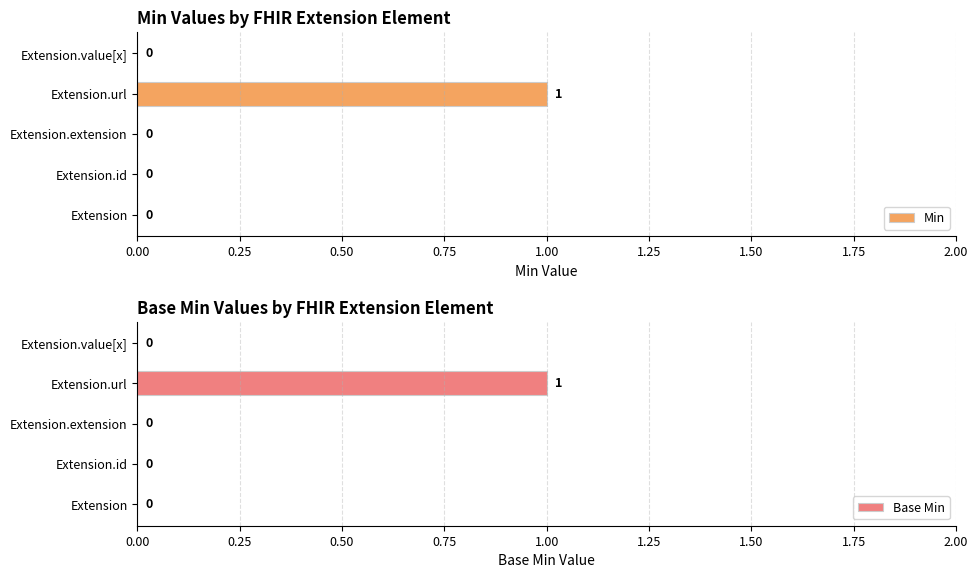

How many Min values are between 0 and 1?

5